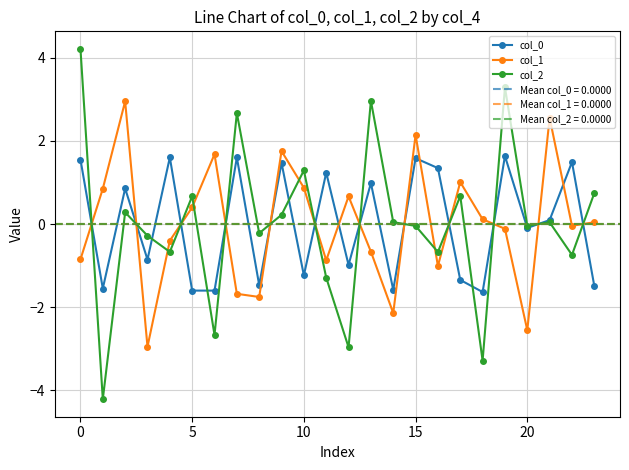

What is the lowest value of the col_0 series?

-1.6